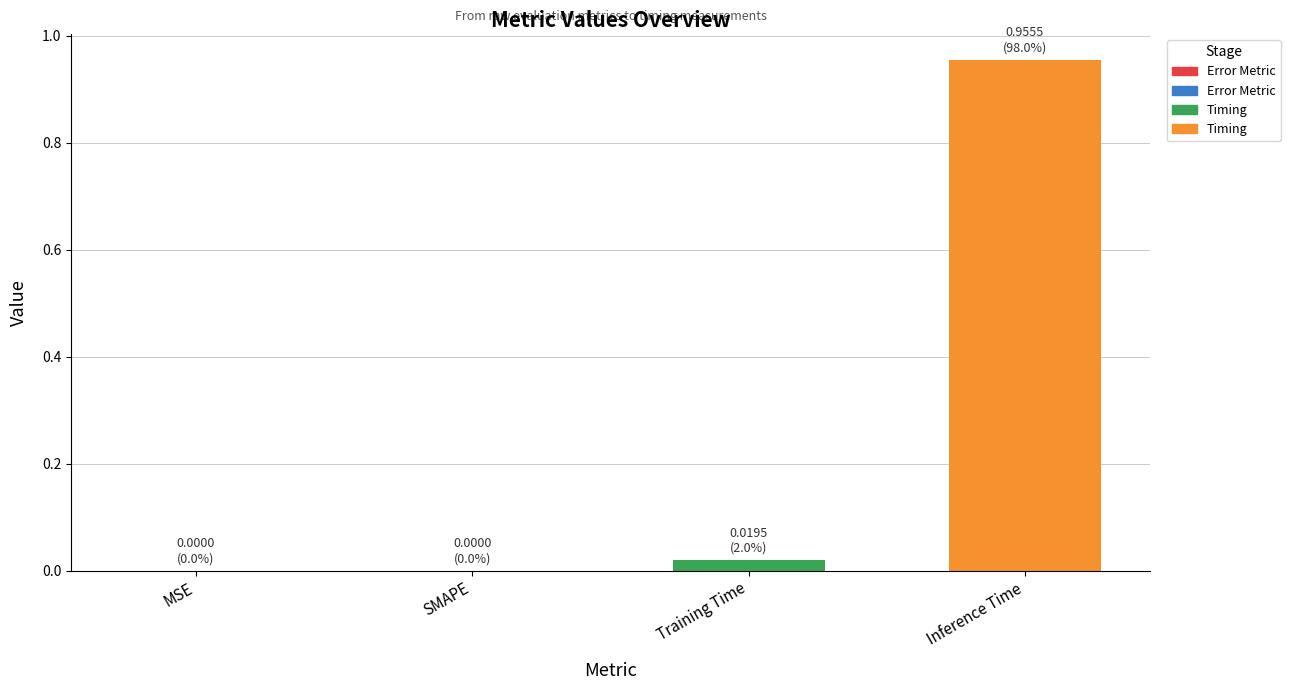

The chart shows a value of 0.0 at MSE. True or false?

True